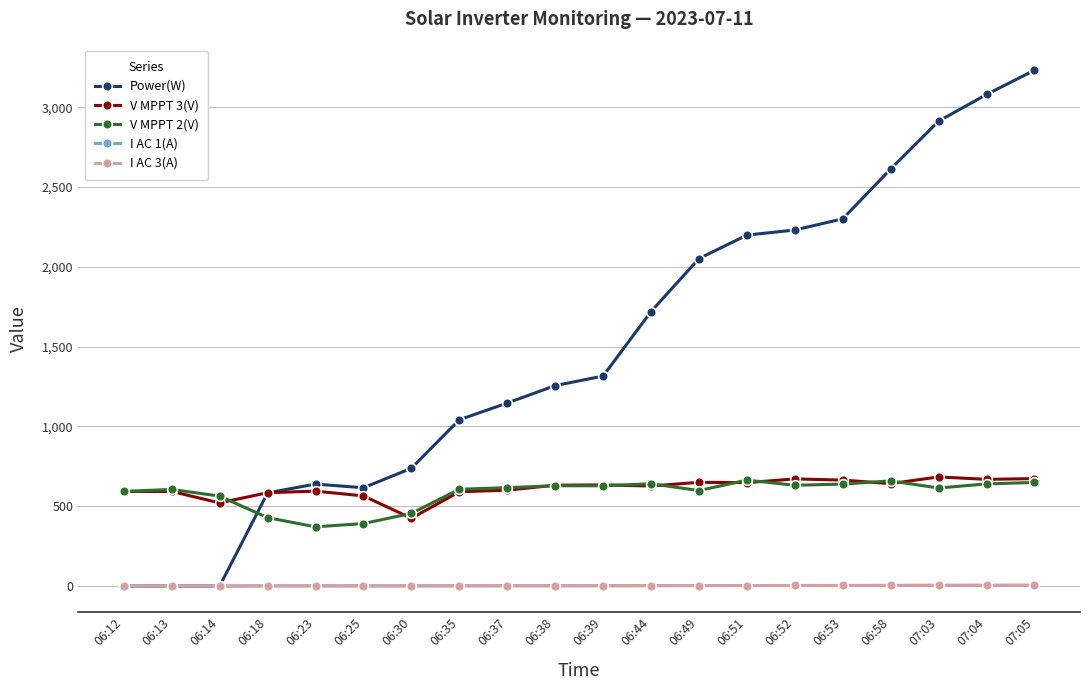

True or false: V MPPT 3(V) has more than 0 points higher than both neighbors.

True